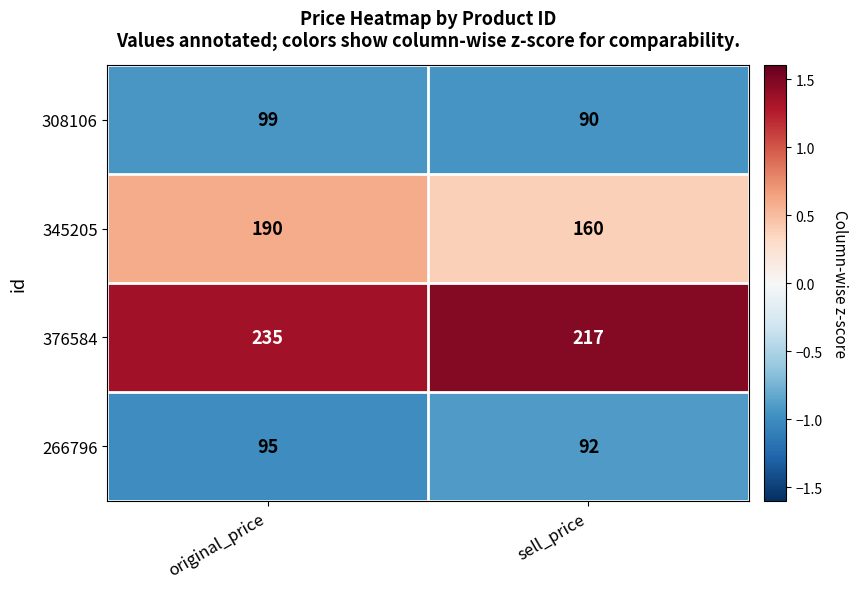

Where is 308106 nearest to the value 94?

sell_price